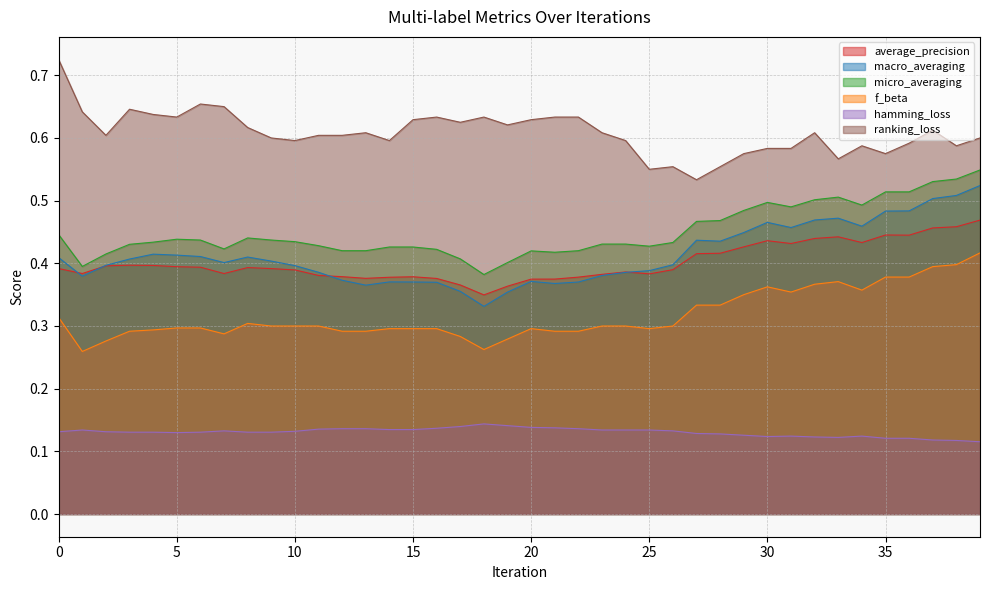

Reading right to left, extract all data points from this chart.

average_precision: 39=0.5	38=0.5	37=0.5	36=0.4	35=0.4	34=0.4	33=0.4	32=0.4	31=0.4	30=0.4	29=0.4	28=0.4	27=0.4	26=0.4	25=0.4	24=0.4	23=0.4	22=0.4	21=0.4	20=0.4	19=0.4	18=0.3	17=0.4	16=0.4	15=0.4	14=0.4	13=0.4	12=0.4	11=0.4	10=0.4	9=0.4	8=0.4	7=0.4	6=0.4	5=0.4	4=0.4	3=0.4	2=0.4	1=0.4	0=0.4
macro_averaging: 39=0.5	38=0.5	37=0.5	36=0.5	35=0.5	34=0.5	33=0.5	32=0.5	31=0.5	30=0.5	29=0.4	28=0.4	27=0.4	26=0.4	25=0.4	24=0.4	23=0.4	22=0.4	21=0.4	20=0.4	19=0.4	18=0.3	17=0.4	16=0.4	15=0.4	14=0.4	13=0.4	12=0.4	11=0.4	10=0.4	9=0.4	8=0.4	7=0.4	6=0.4	5=0.4	4=0.4	3=0.4	2=0.4	1=0.4	0=0.4
micro_averaging: 39=0.5	38=0.5	37=0.5	36=0.5	35=0.5	34=0.5	33=0.5	32=0.5	31=0.5	30=0.5	29=0.5	28=0.5	27=0.5	26=0.4	25=0.4	24=0.4	23=0.4	22=0.4	21=0.4	20=0.4	19=0.4	18=0.4	17=0.4	16=0.4	15=0.4	14=0.4	13=0.4	12=0.4	11=0.4	10=0.4	9=0.4	8=0.4	7=0.4	6=0.4	5=0.4	4=0.4	3=0.4	2=0.4	1=0.4	0=0.4
f_beta: 39=0.4	38=0.4	37=0.4	36=0.4	35=0.4	34=0.4	33=0.4	32=0.4	31=0.4	30=0.4	29=0.3	28=0.3	27=0.3	26=0.3	25=0.3	24=0.3	23=0.3	22=0.3	21=0.3	20=0.3	19=0.3	18=0.3	17=0.3	16=0.3	15=0.3	14=0.3	13=0.3	12=0.3	11=0.3	10=0.3	9=0.3	8=0.3	7=0.3	6=0.3	5=0.3	4=0.3	3=0.3	2=0.3	1=0.3	0=0.3
hamming_loss: 39=0.1	38=0.1	37=0.1	36=0.1	35=0.1	34=0.1	33=0.1	32=0.1	31=0.1	30=0.1	29=0.1	28=0.1	27=0.1	26=0.1	25=0.1	24=0.1	23=0.1	22=0.1	21=0.1	20=0.1	19=0.1	18=0.1	17=0.1	16=0.1	15=0.1	14=0.1	13=0.1	12=0.1	11=0.1	10=0.1	9=0.1	8=0.1	7=0.1	6=0.1	5=0.1	4=0.1	3=0.1	2=0.1	1=0.1	0=0.1
ranking_loss: 39=0.6	38=0.6	37=0.6	36=0.6	35=0.6	34=0.6	33=0.6	32=0.6	31=0.6	30=0.6	29=0.6	28=0.6	27=0.5	26=0.6	25=0.6	24=0.6	23=0.6	22=0.6	21=0.6	20=0.6	19=0.6	18=0.6	17=0.6	16=0.6	15=0.6	14=0.6	13=0.6	12=0.6	11=0.6	10=0.6	9=0.6	8=0.6	7=0.7	6=0.7	5=0.6	4=0.6	3=0.6	2=0.6	1=0.6	0=0.7